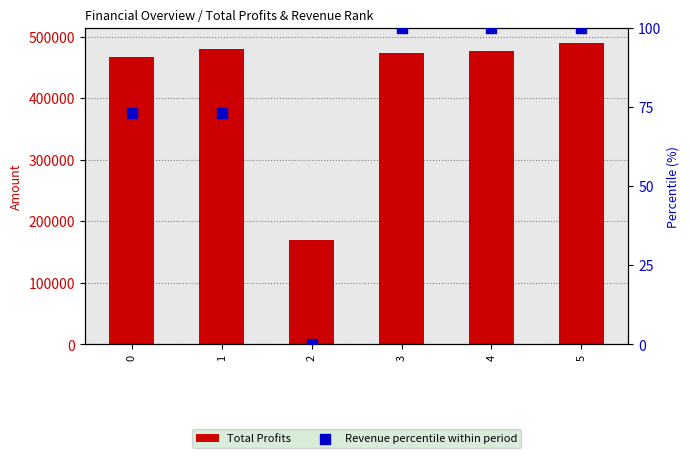

What is the total value across all series at 2?

170166.3